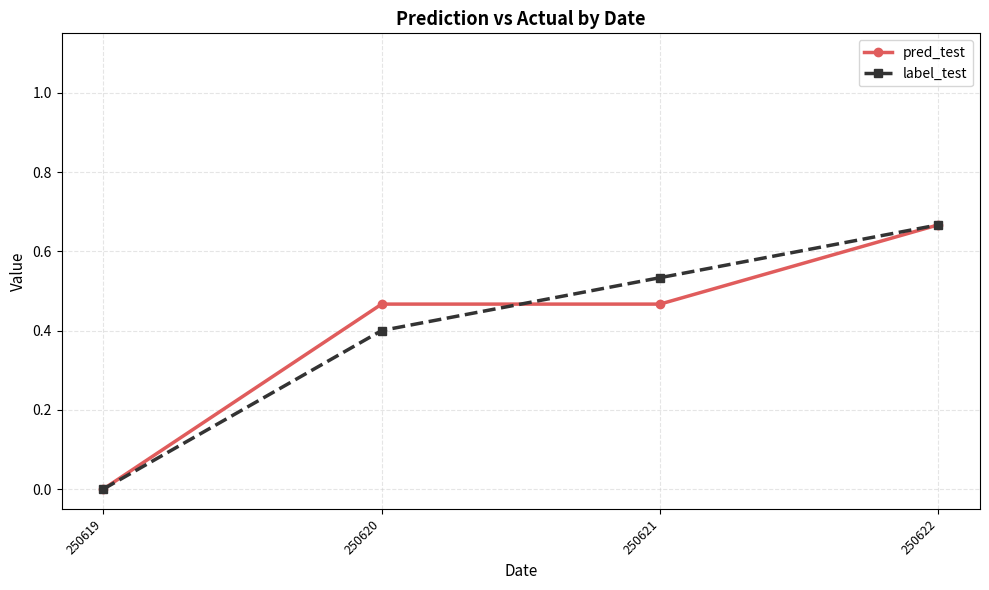

The label_test series shows 0.0 at 250619. True or false?

True